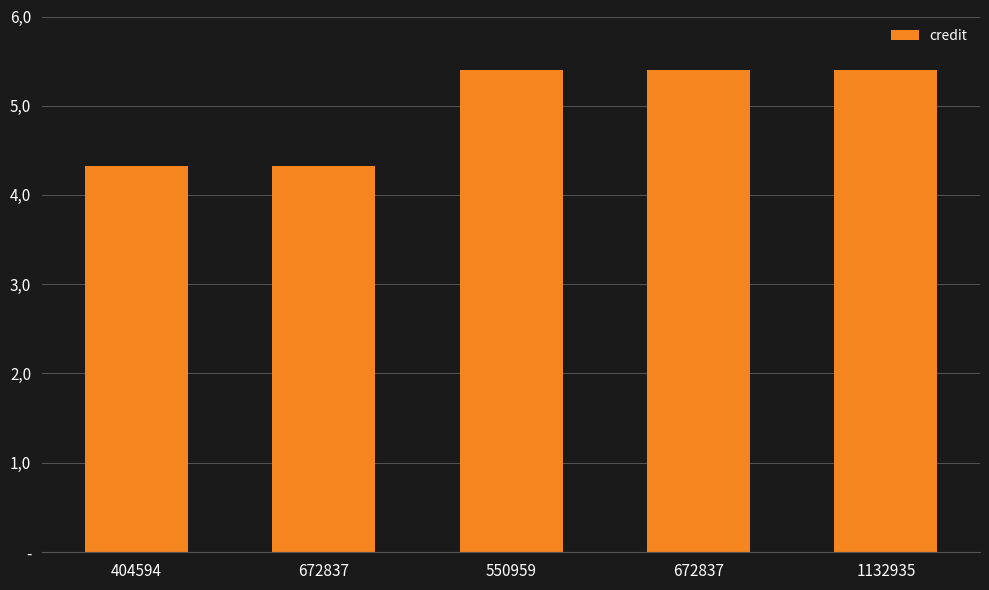

Between 1132935 and 672837, which is larger?

1132935